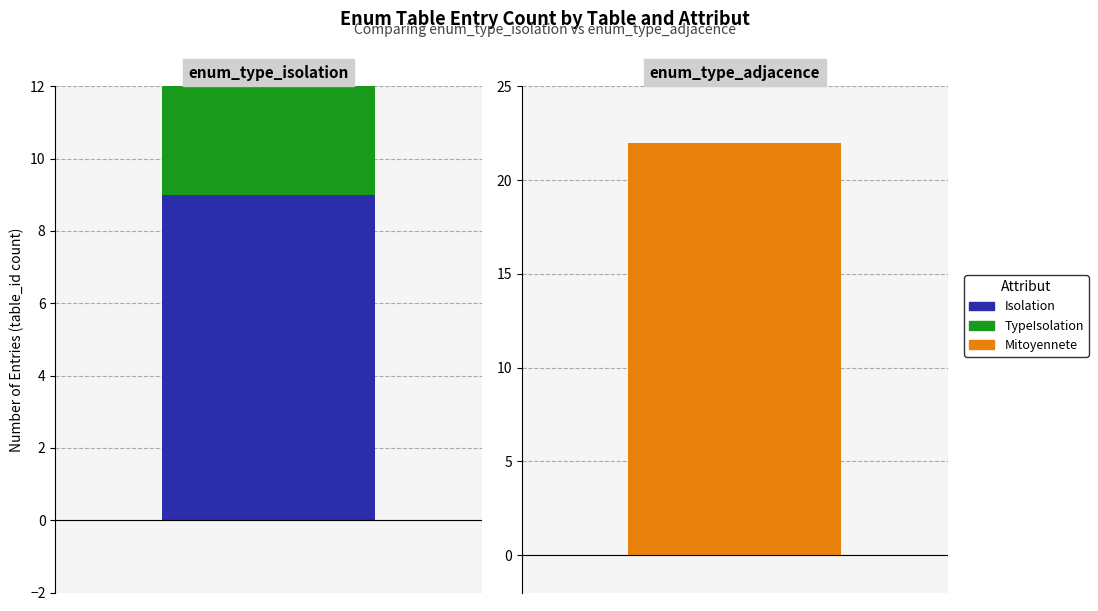

List the labels in order of value, largest first.

enum_type_adjacence, enum_type_isolation